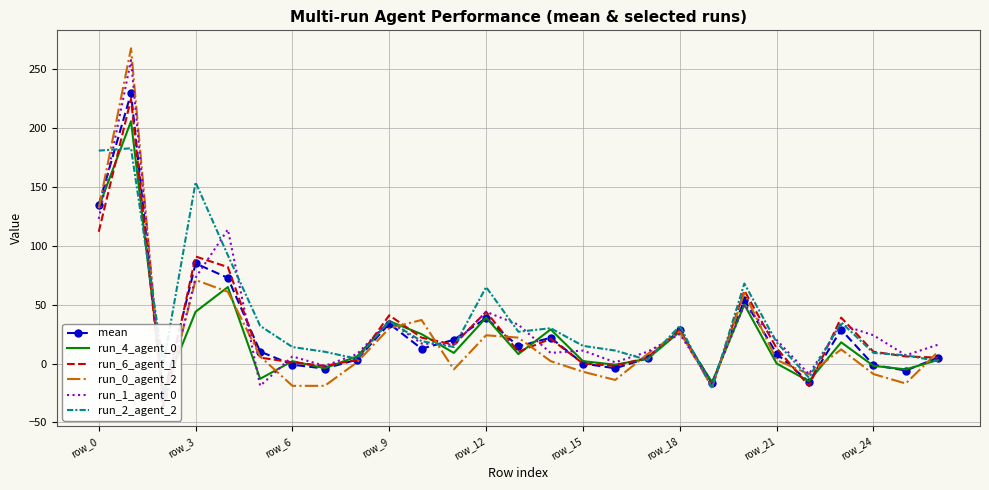

What is the total value across all series at 17?

34.5